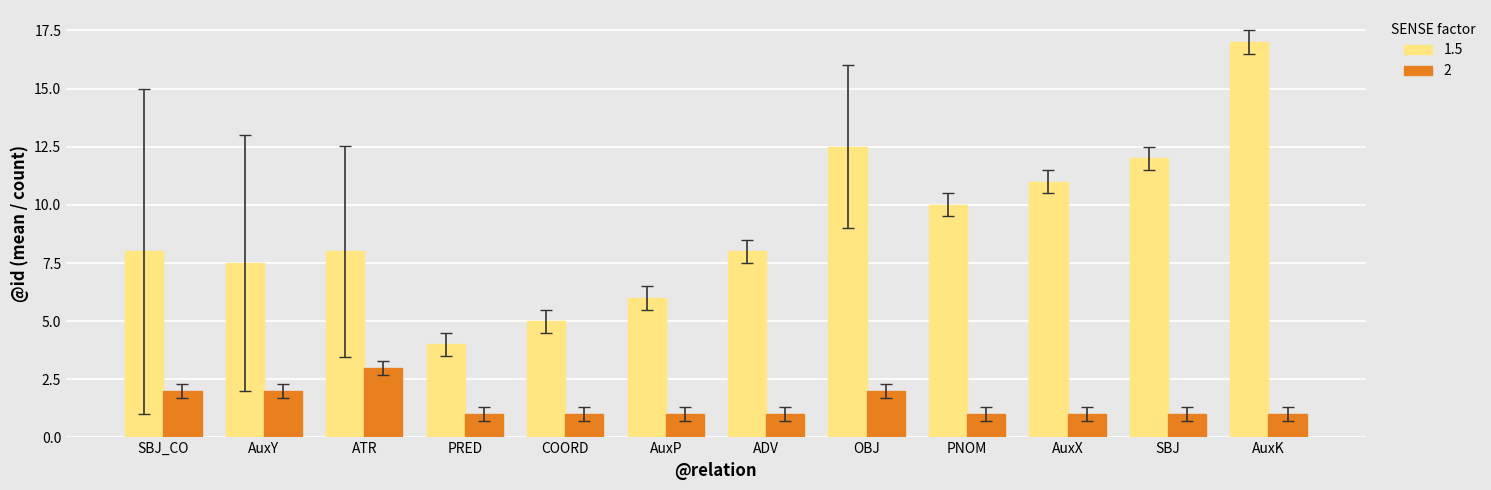

How many data points does each series have?

12